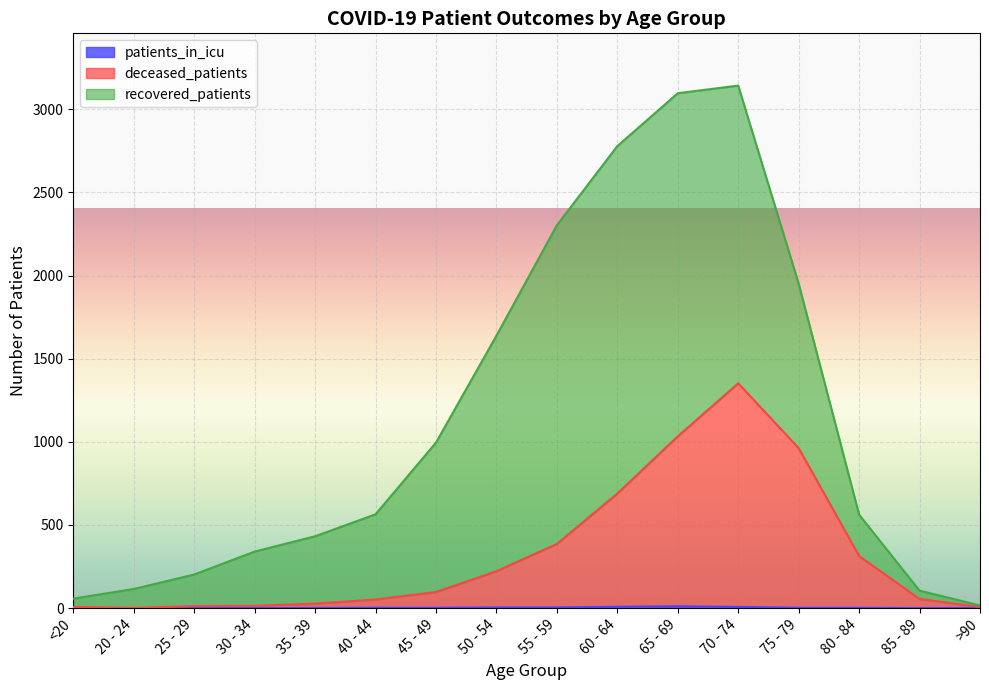

What is the label of the 5th point from the left?

35 - 39